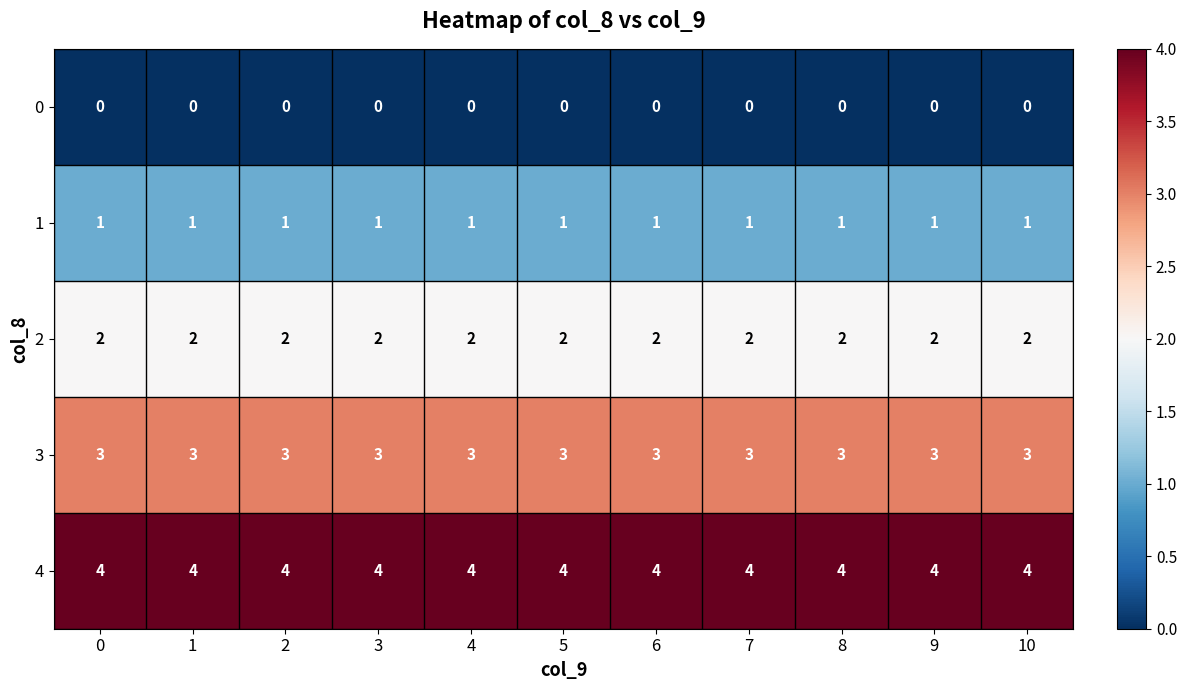

Rank the series at 2 from highest to lowest value.

4, 3, 2, 1, 0